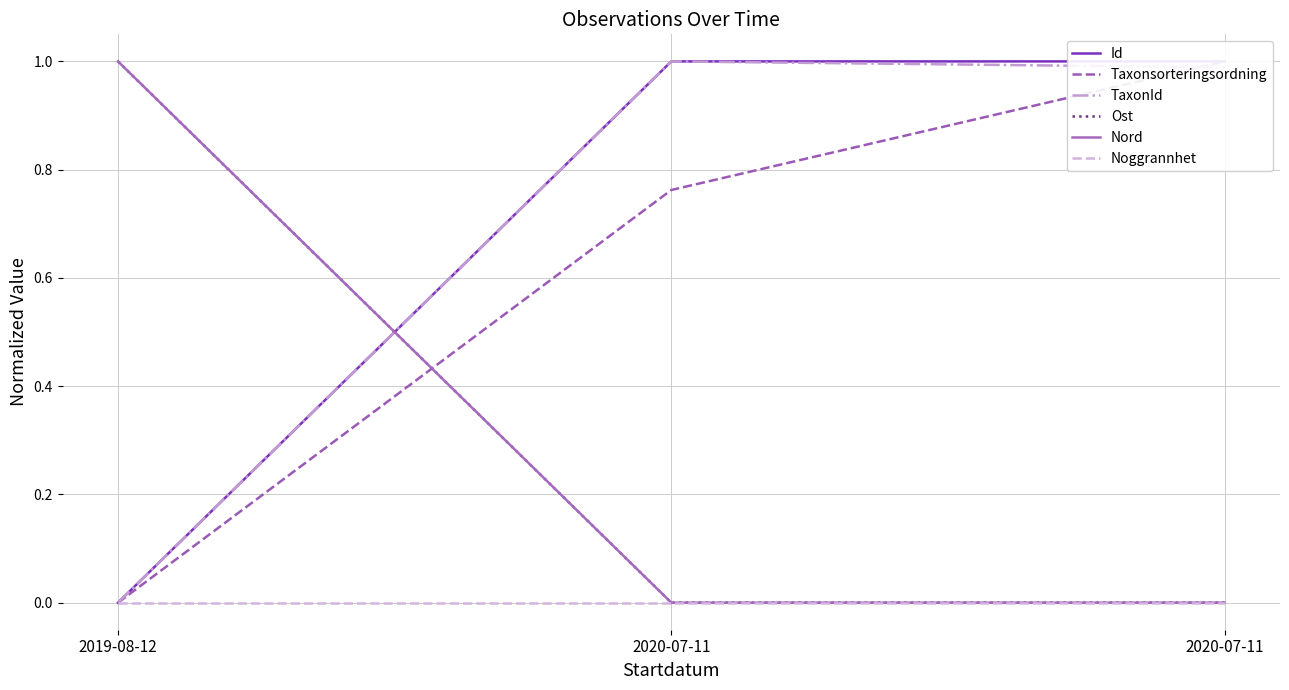

What is the total value across all series at 2019-08-12?

2.0